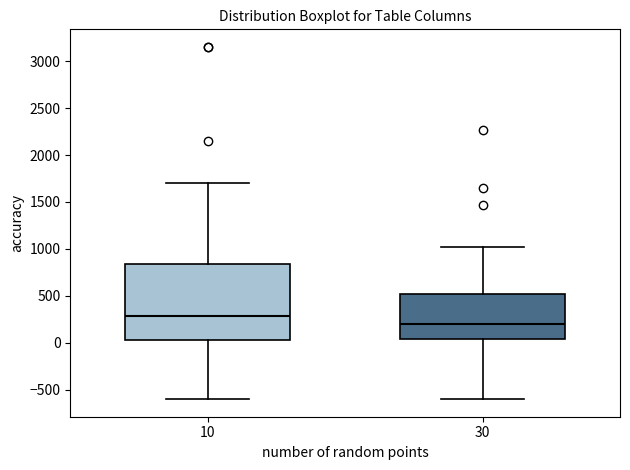

Which box has the highest median line?

10